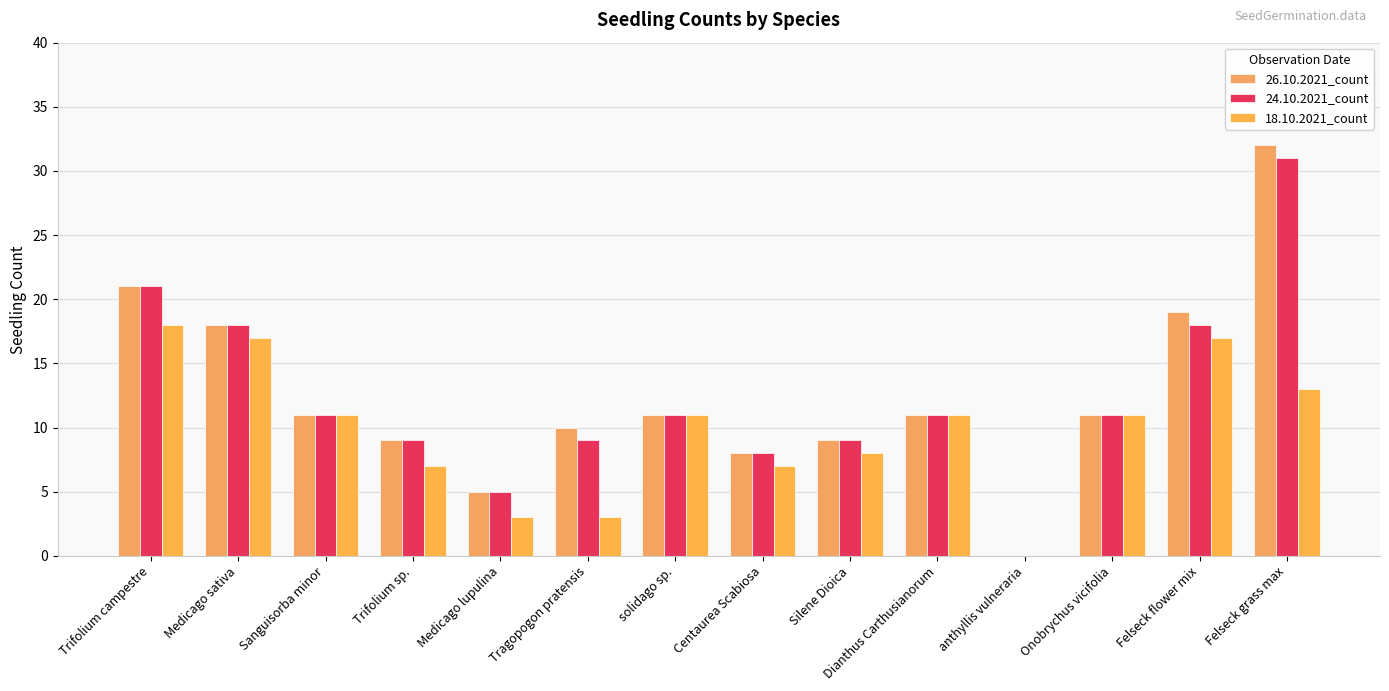

At which category is the sum across all series the highest?

Felseck grass max